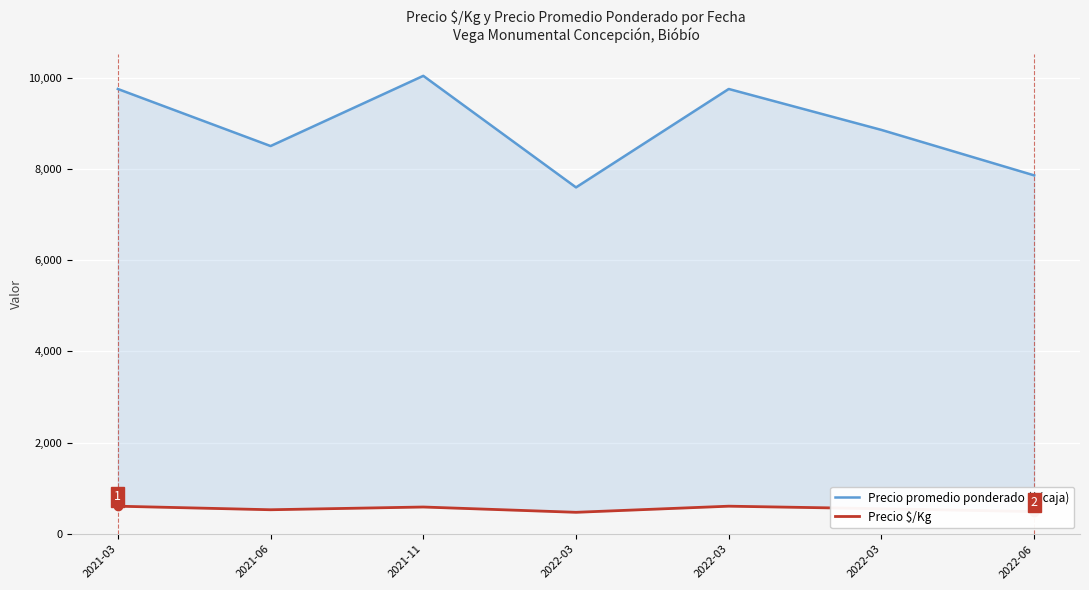

True or false: Precio promedio ponderado ($/caja) and Precio \$/Kg cross at least once.

False